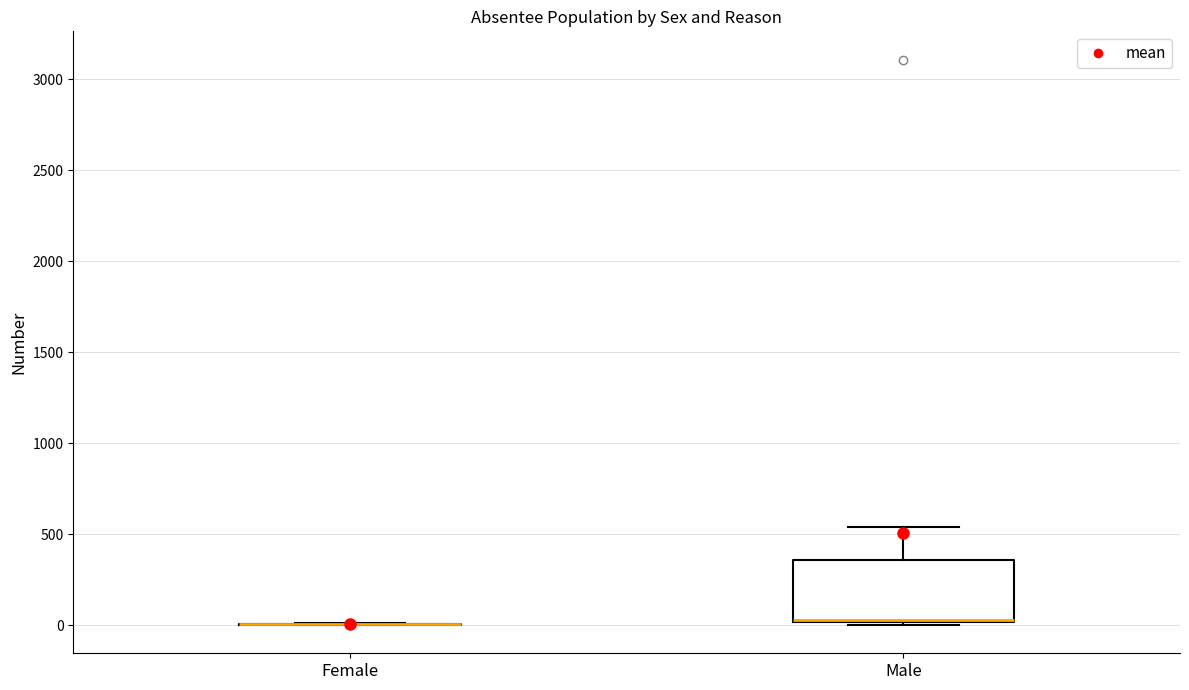

Comparing the boxes themselves (not the whiskers), which one is the tallest?

Male